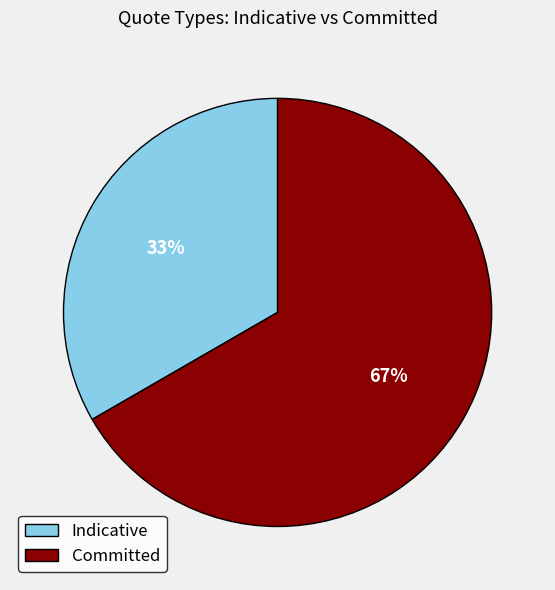

Does Committed represent more than half of the total?

Yes